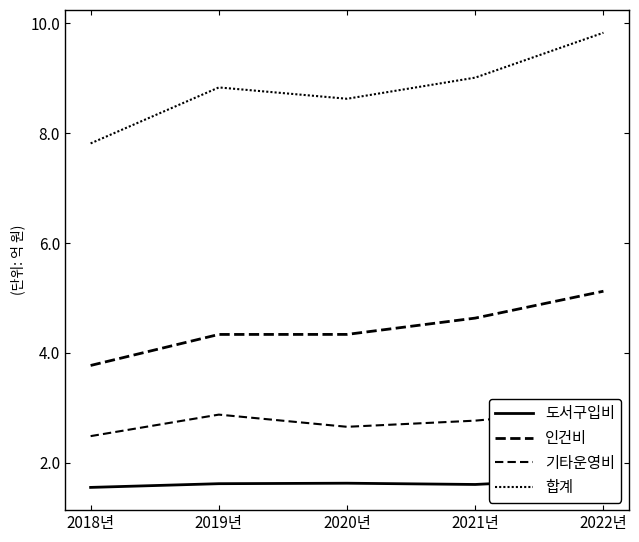

At which category does 기타운영비 reach its first local valley?

2020년